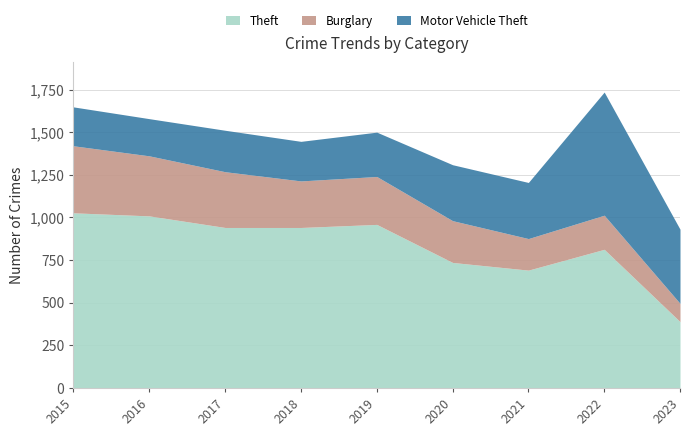

How many values in the Burglary series exceed 273?

4